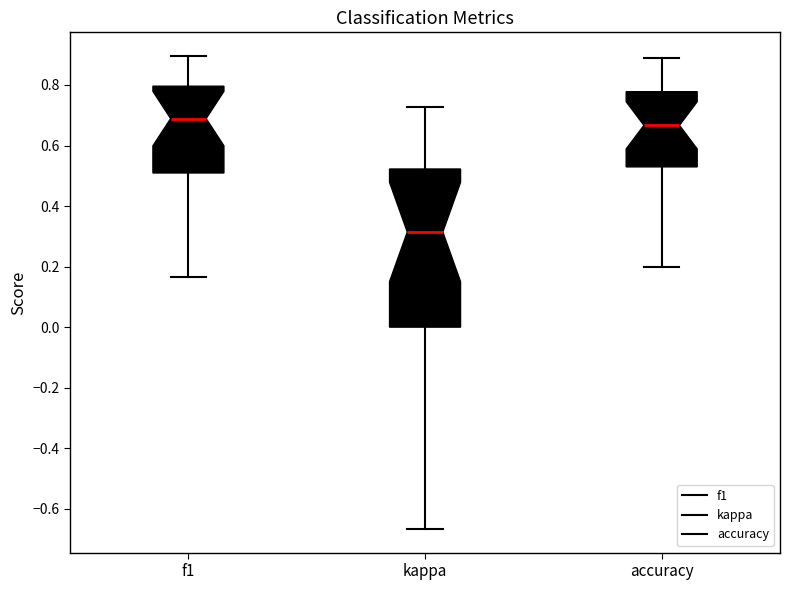

Where does the median line of the box for kappa sit on the y-axis? The values are not printed on the chart, so give them approximately, as read against the axis.

0.32